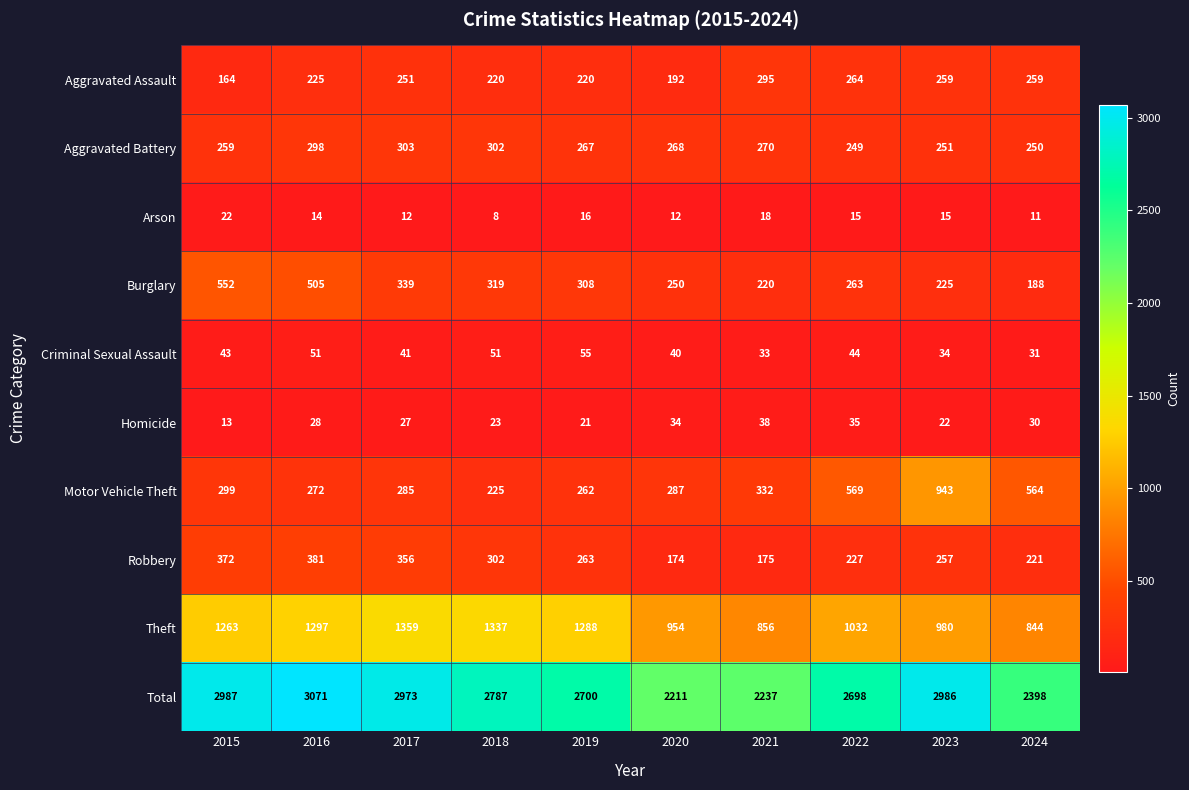

Which series changed the most between 2022 and 2024?

Total